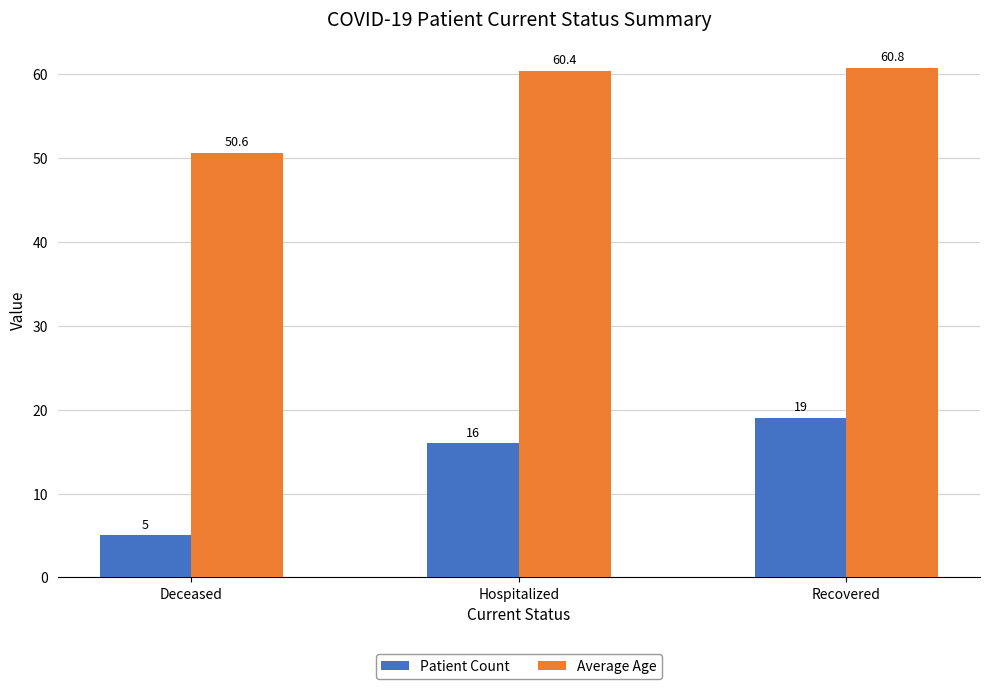

Which label corresponds to the largest value in the chart?

Recovered